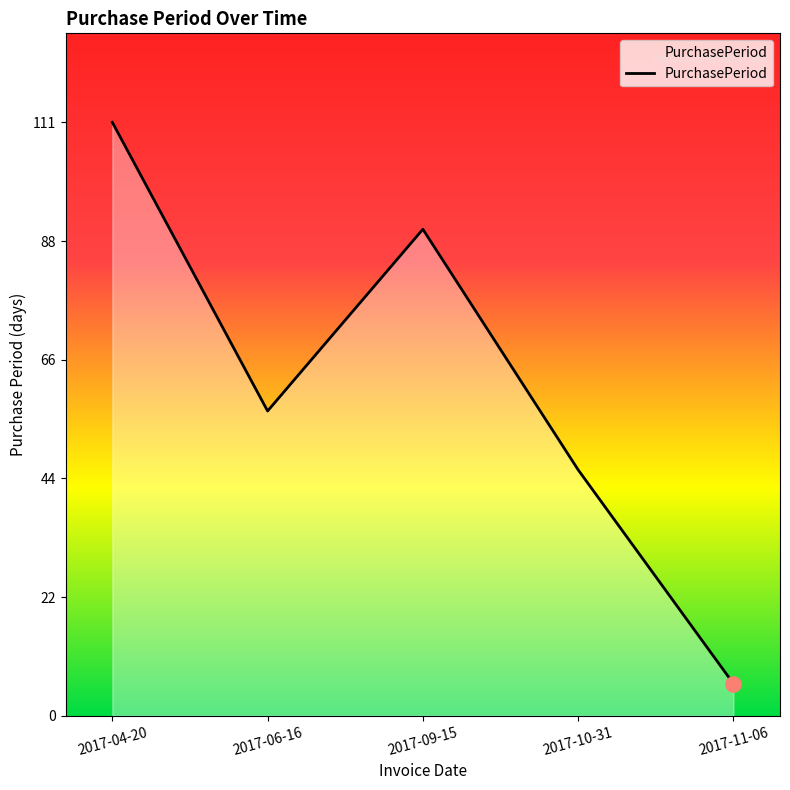

What is the change in value from 2017-09-15 to 2017-11-06?

-85